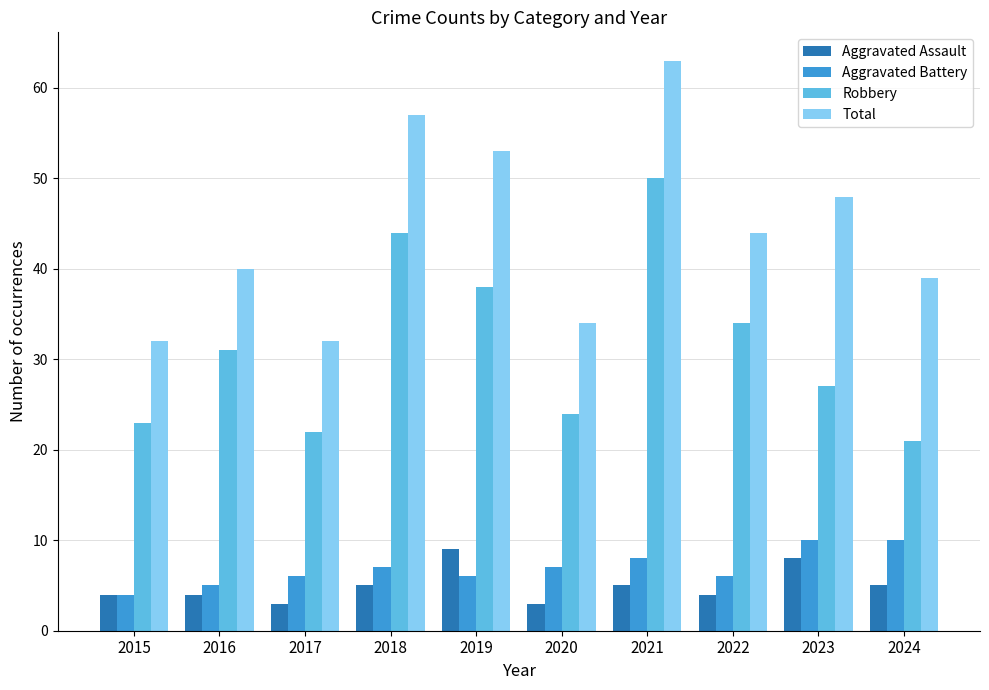

Reading left to right, list all the values displayed in this chart.

Aggravated Assault: 4	4	3	5	9	3	5	4	8	5
Aggravated Battery: 4	5	6	7	6	7	8	6	10	10
Robbery: 23	31	22	44	38	24	50	34	27	21
Total: 32	40	32	57	53	34	63	44	48	39